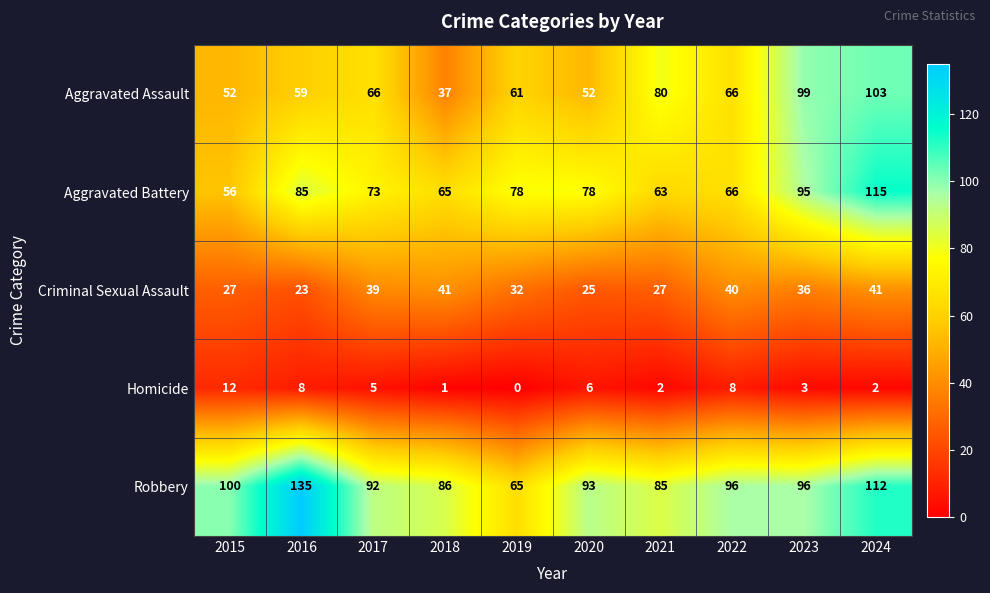

What is the maximum value shown in the chart?

135